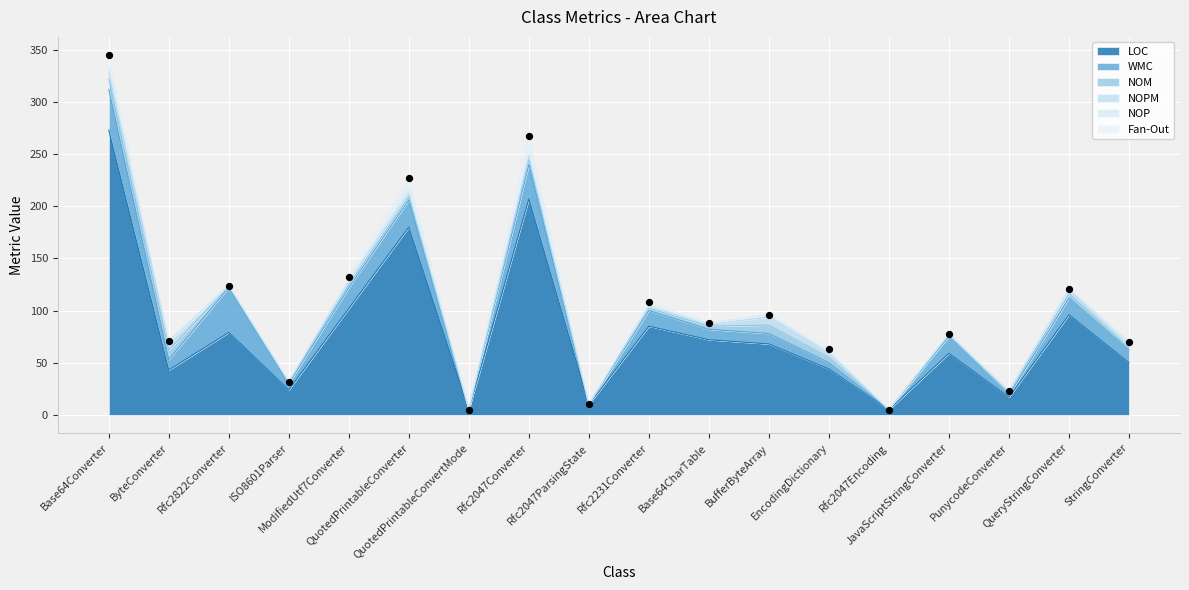

Is the value of NOP at Base64CharTable greater than the value of NOPM at BufferByteArray?

No